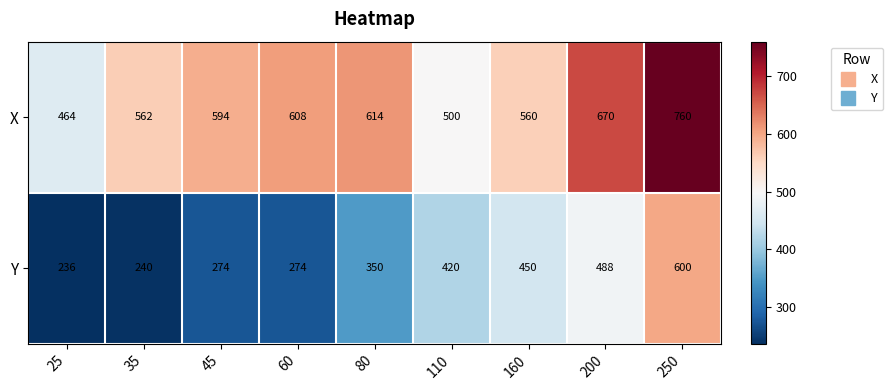

How many distinct data groups are displayed?

2